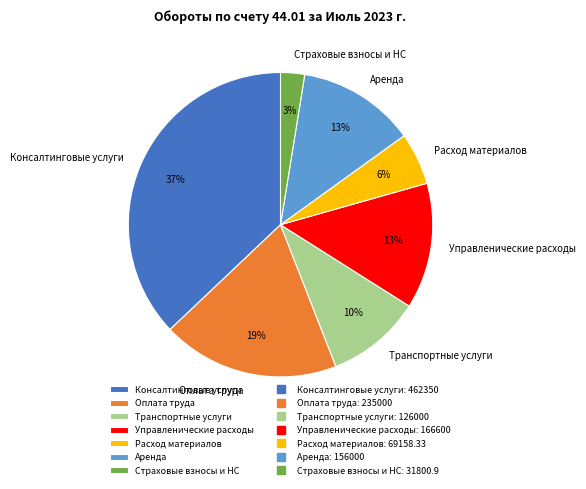

To the nearest percent, what percentage of the pie is Аренда?

13%